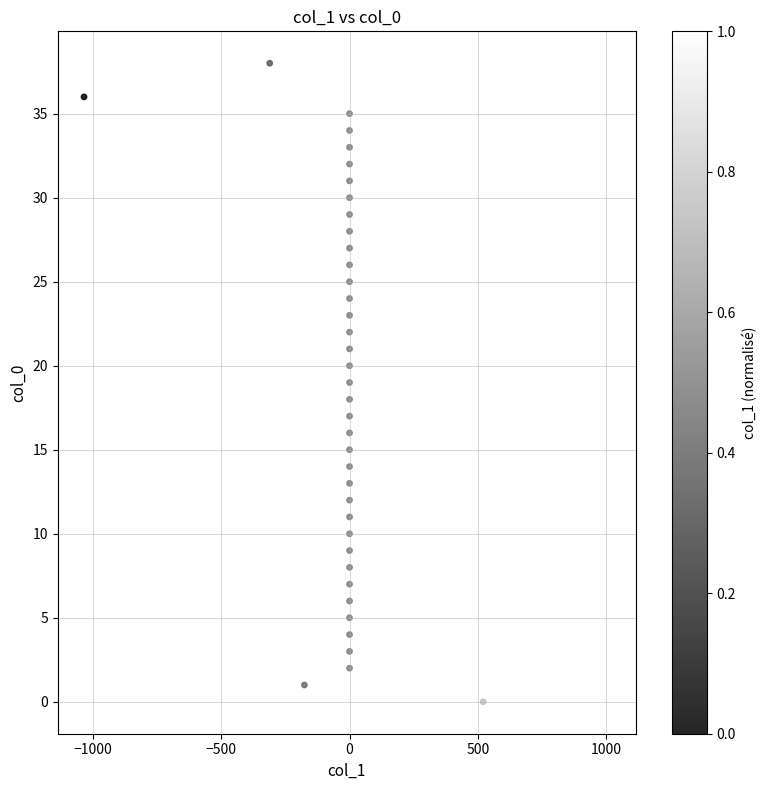

What is the range of Y values (max minus min)?

38